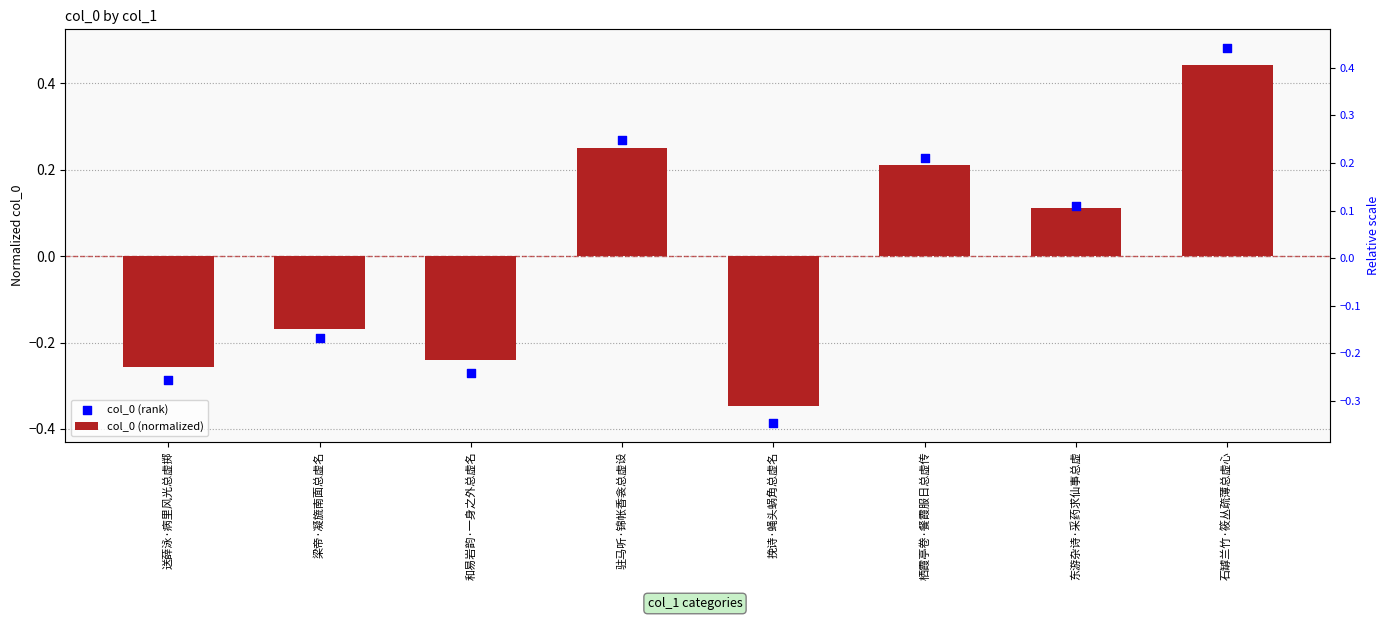

What are all the series names shown in the legend?

col_0 (normalized), col_0 (rank)